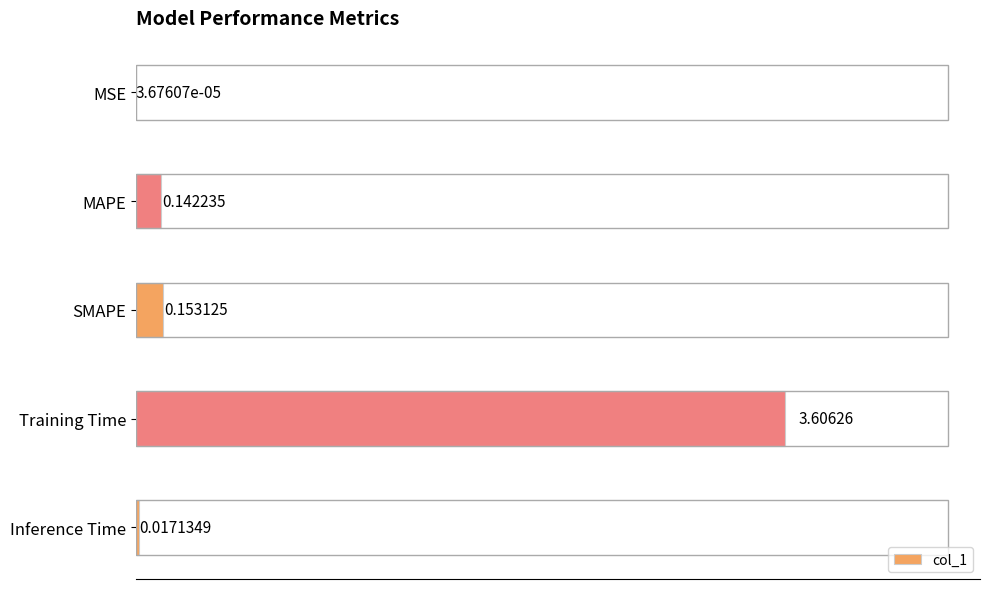

Count the number of categories in the chart.

5